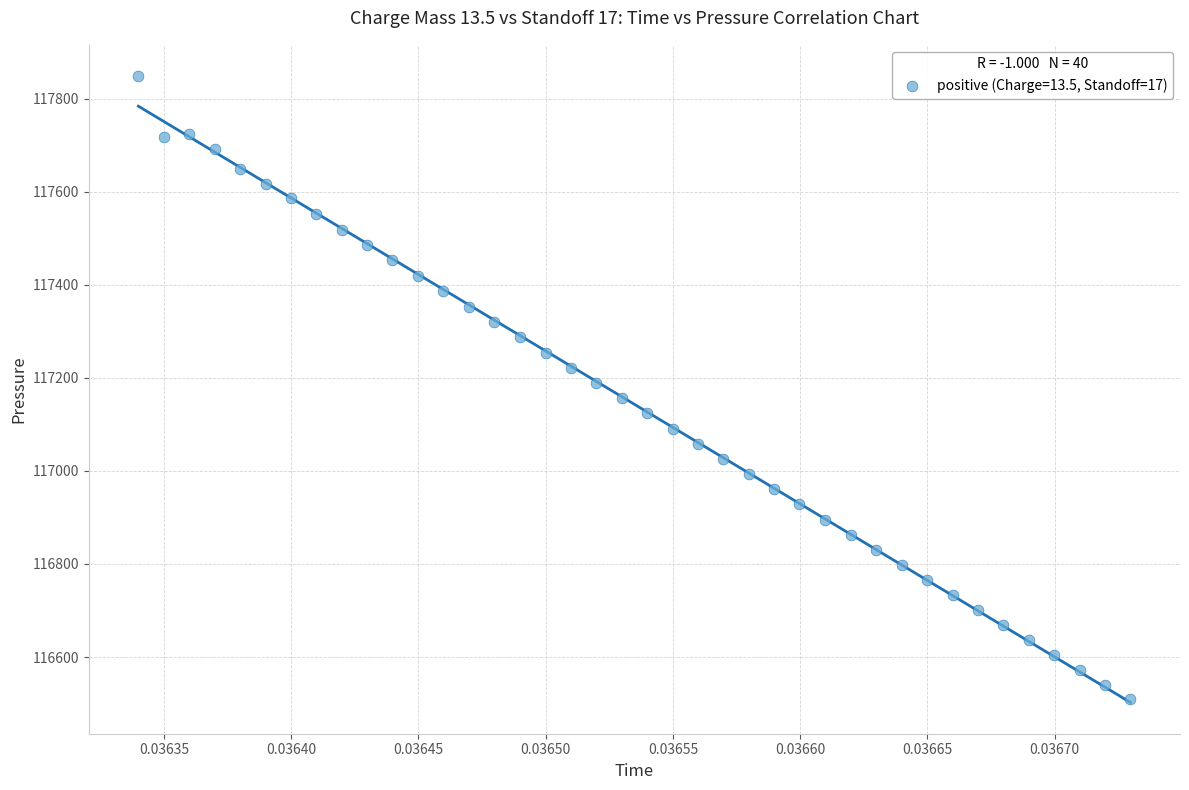

What is the range of Y values (max minus min)?

1339.5